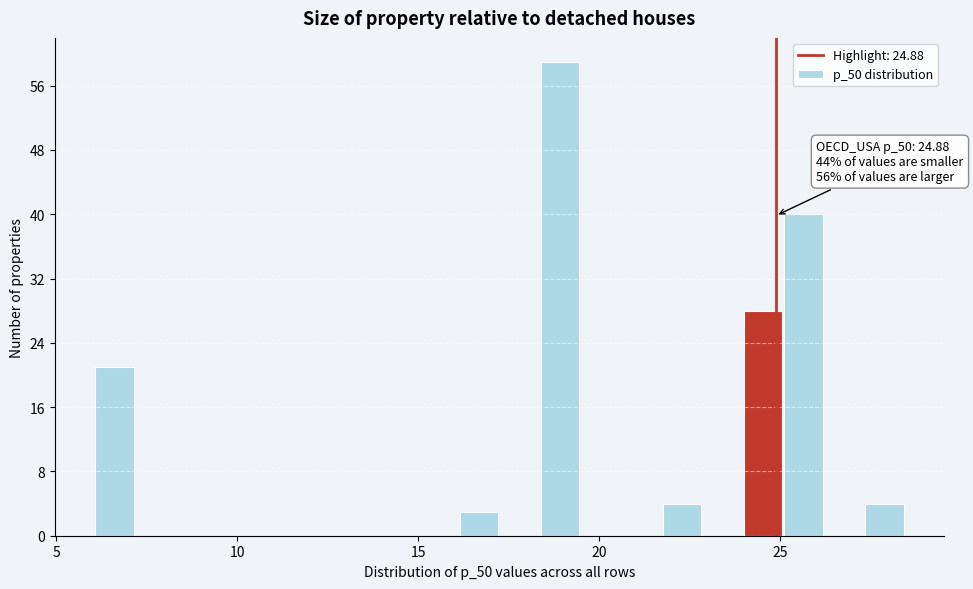

Around what value on the x-axis is the tallest bar? Give the approximate position of its centre, as read against the axis.

19.0